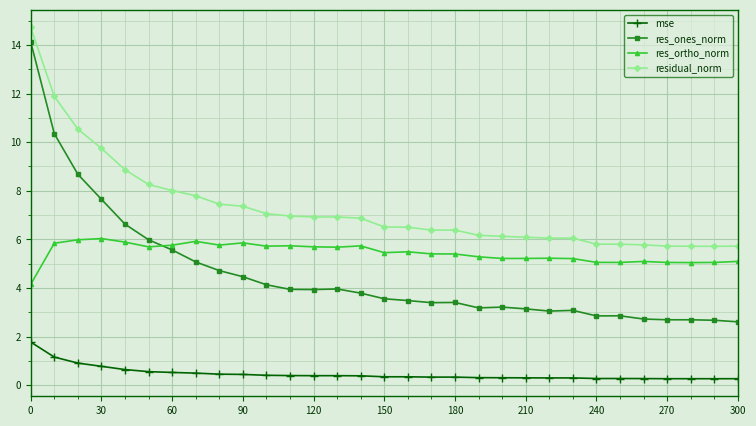

What is the sum of all residual_norm values?

225.9